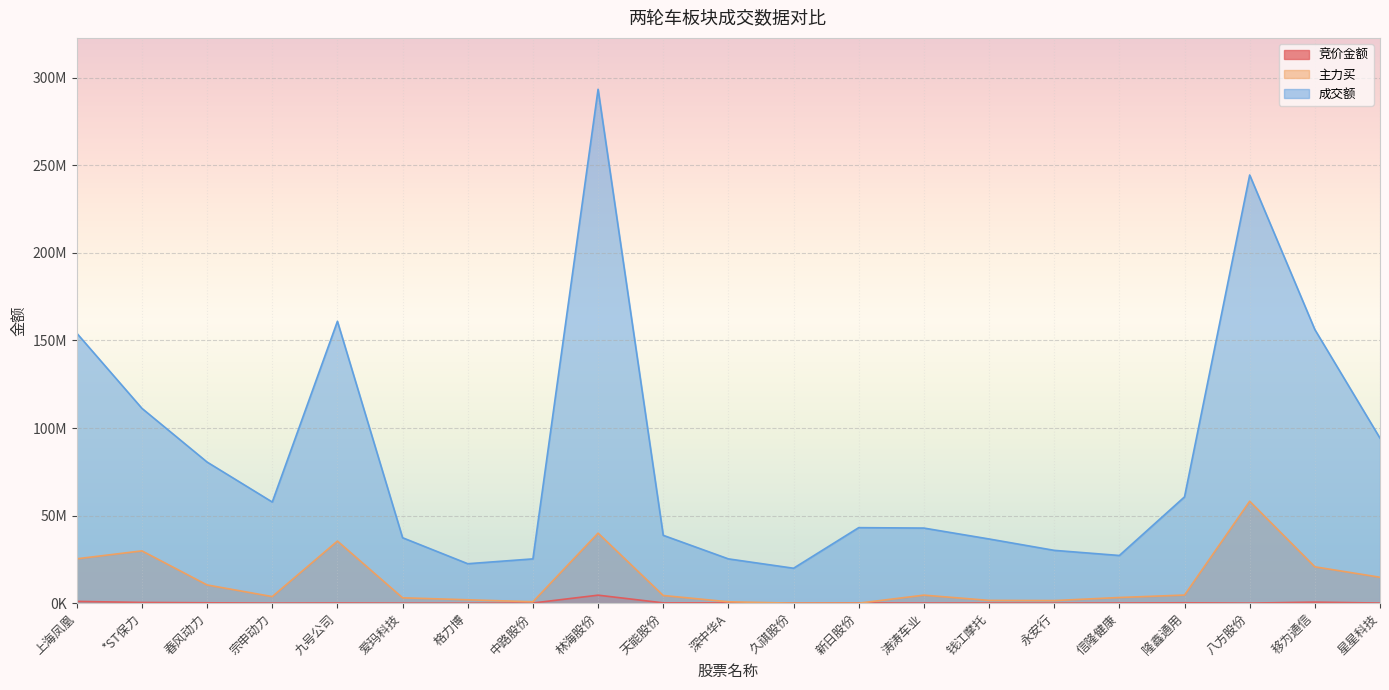

List the series in order of their peak value, lowest first.

竞价金额, 主力买, 成交额